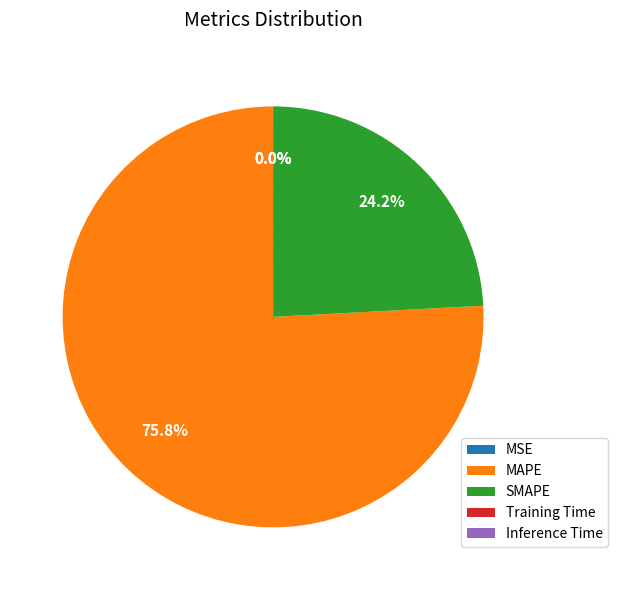

True or false: SMAPE accounts for 33% of the total.

False